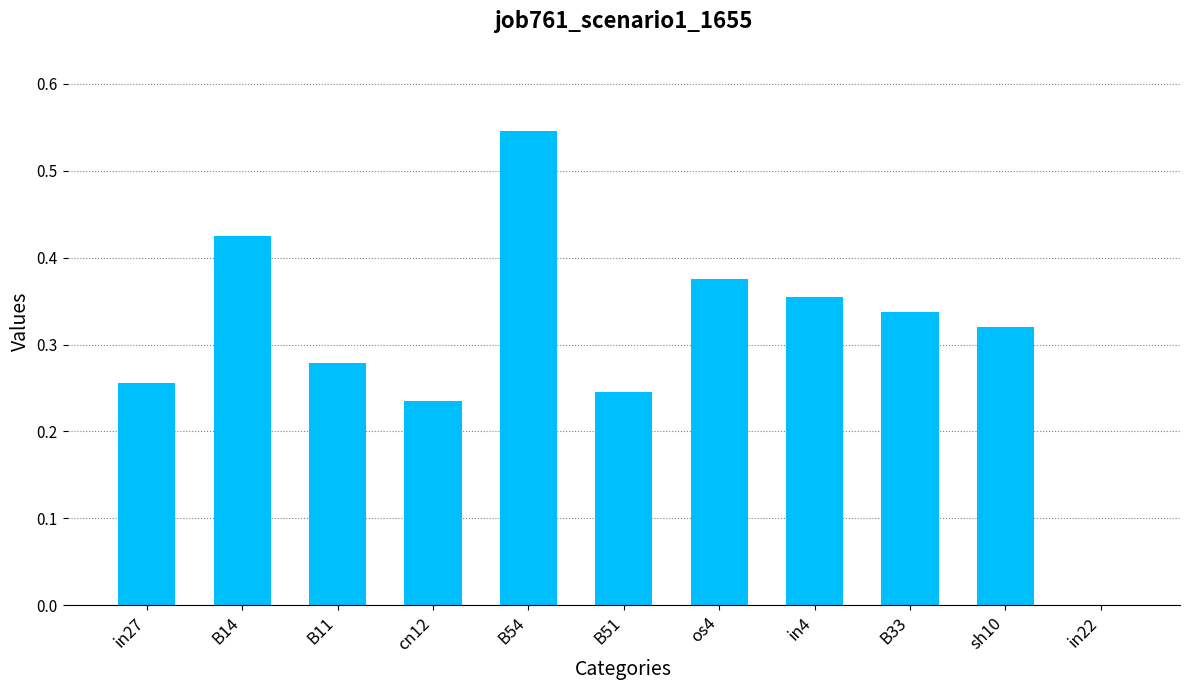

Is it true that the value at in22 is -0.2?

False